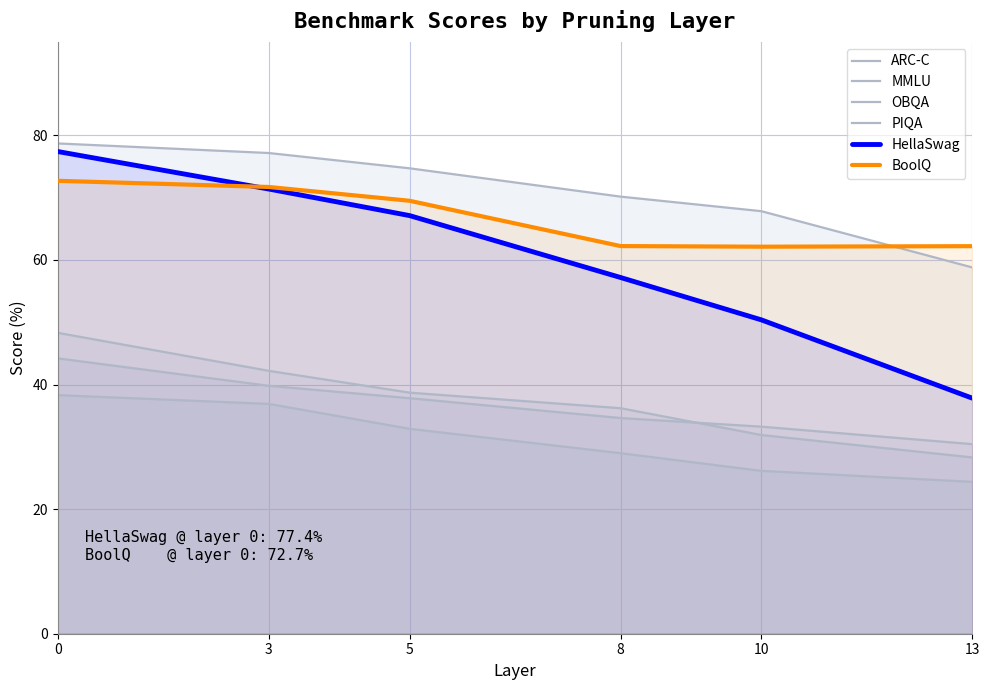

Is it true that HellaSwag equals 11.8 at 10?

False